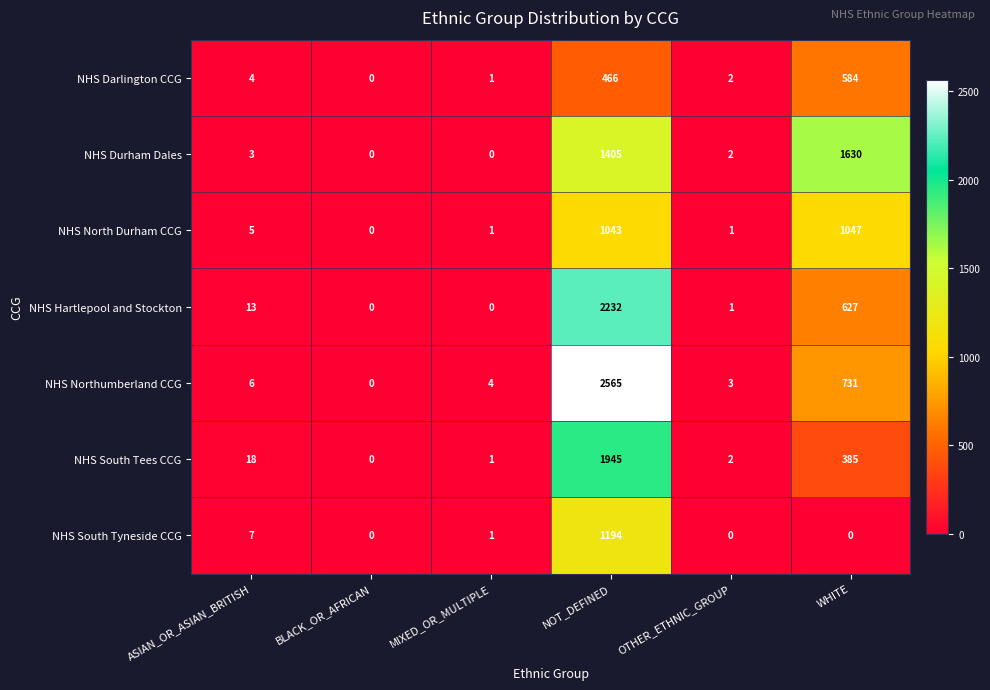

What is the difference between the maximum and minimum values in the NHS South Tees CCG series?

1945